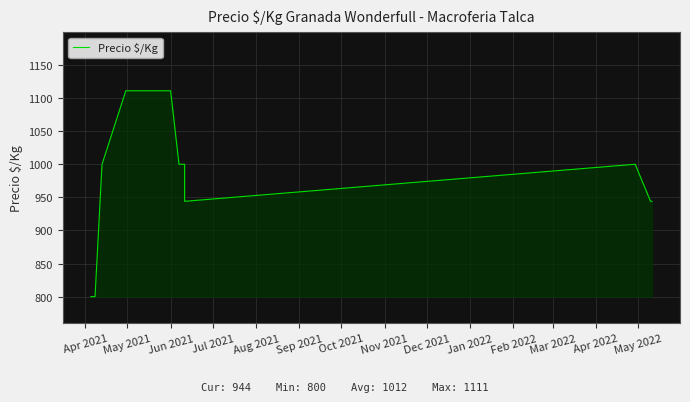

Reading left to right, transcribe all the data shown in this chart.

800	800	1000	1111	1111	1111	1111	1111	1111	1111	1000	1000	1000	944	1000	944	944